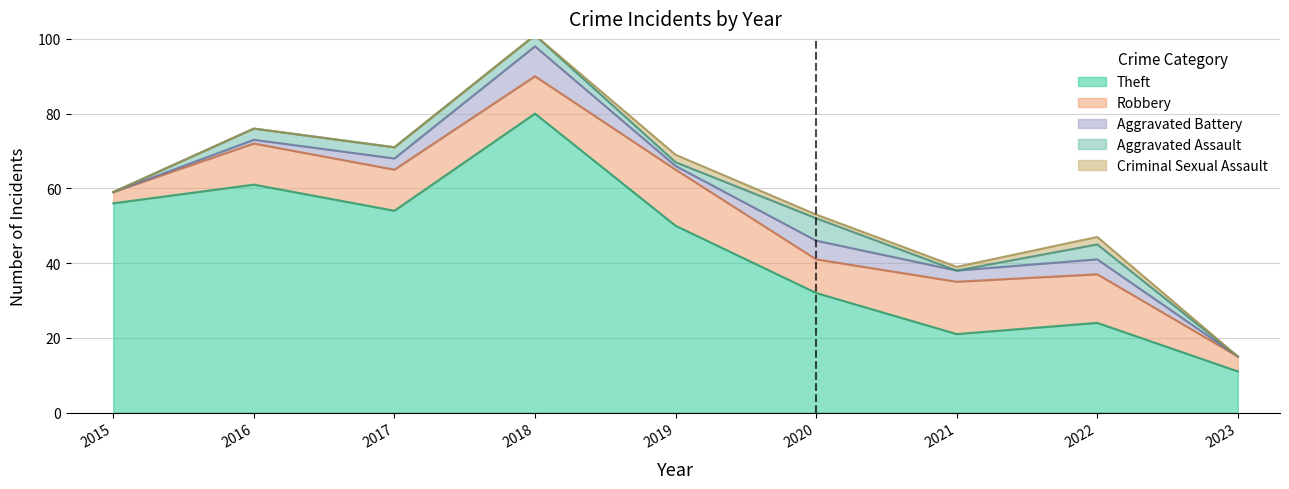

What is the difference between the maximum and minimum values in the Aggravated Battery series?

8